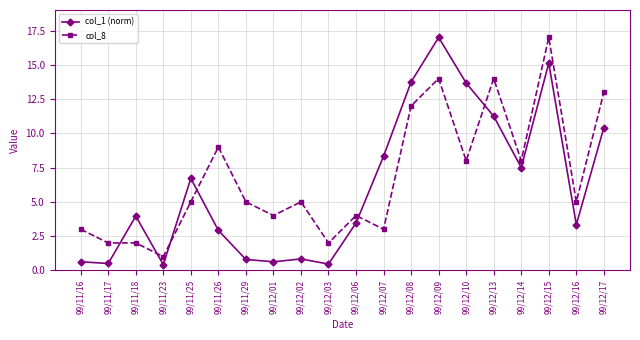

How many categories are shown in the chart?

20